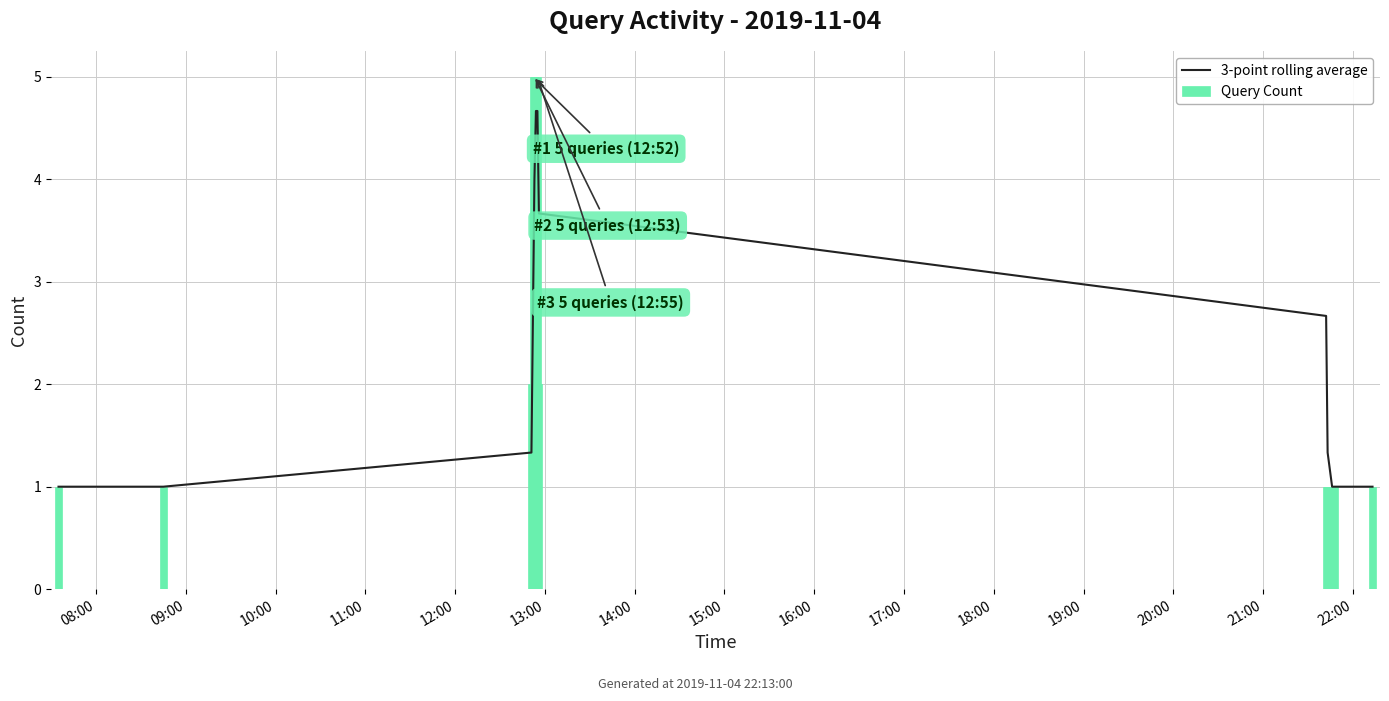

What is the lowest value of the 3-point rolling average series?

1.0